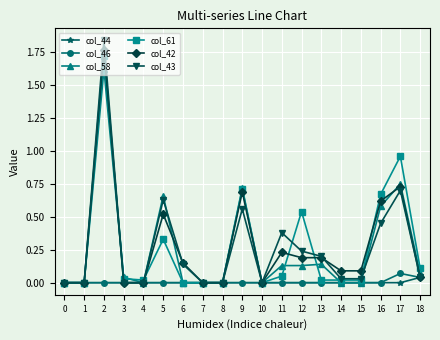

Is this an area chart (filled region under the line)?

No